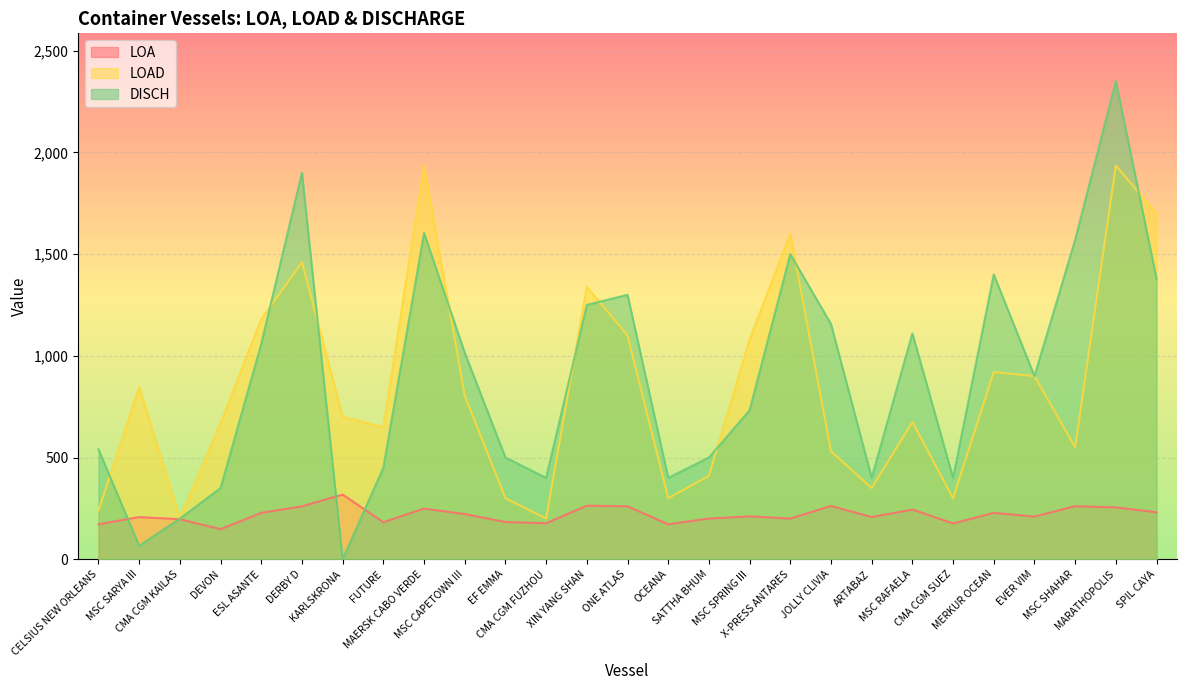

The value of DISCH at MSC SHAHAR is 1570.0. True or false?

True